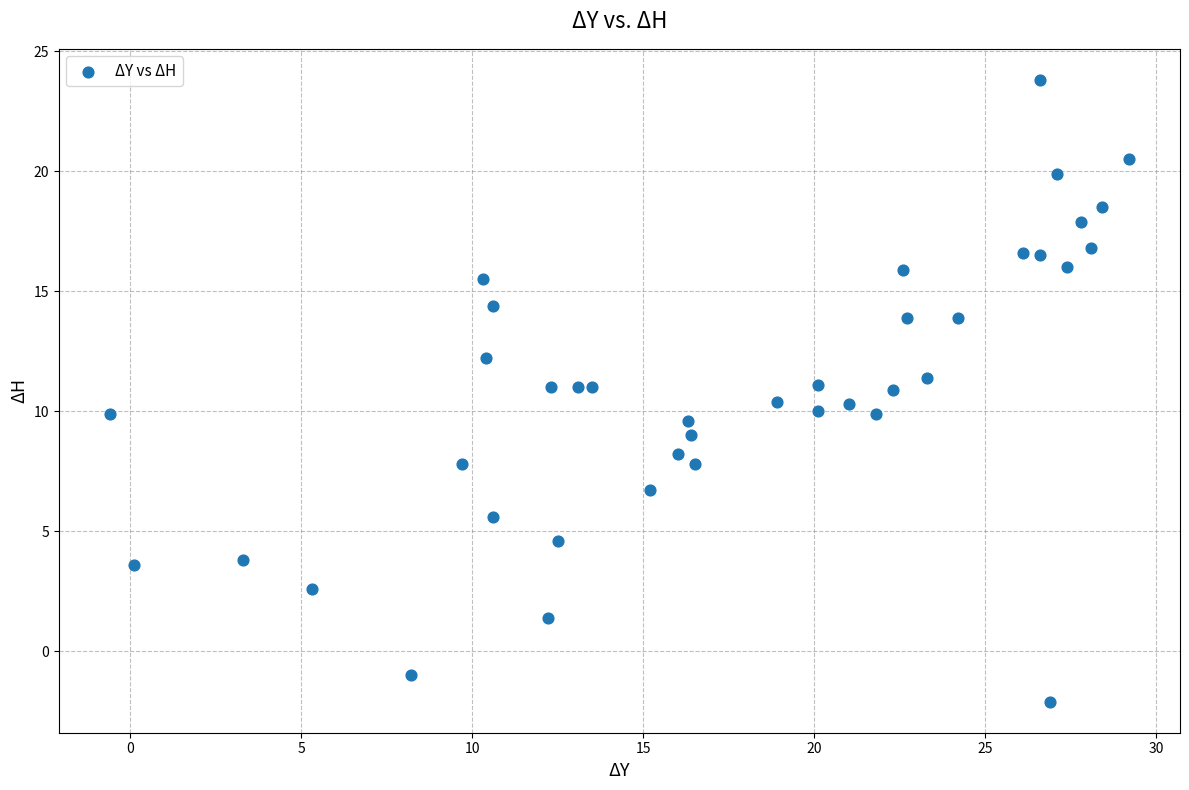

What is the range of X values (max minus min)?

29.8